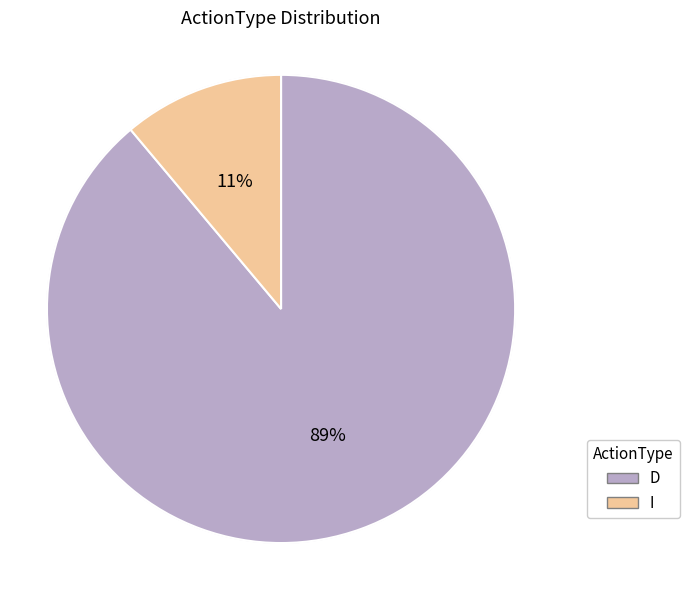

To the nearest percent, what portion does I represent?

11%